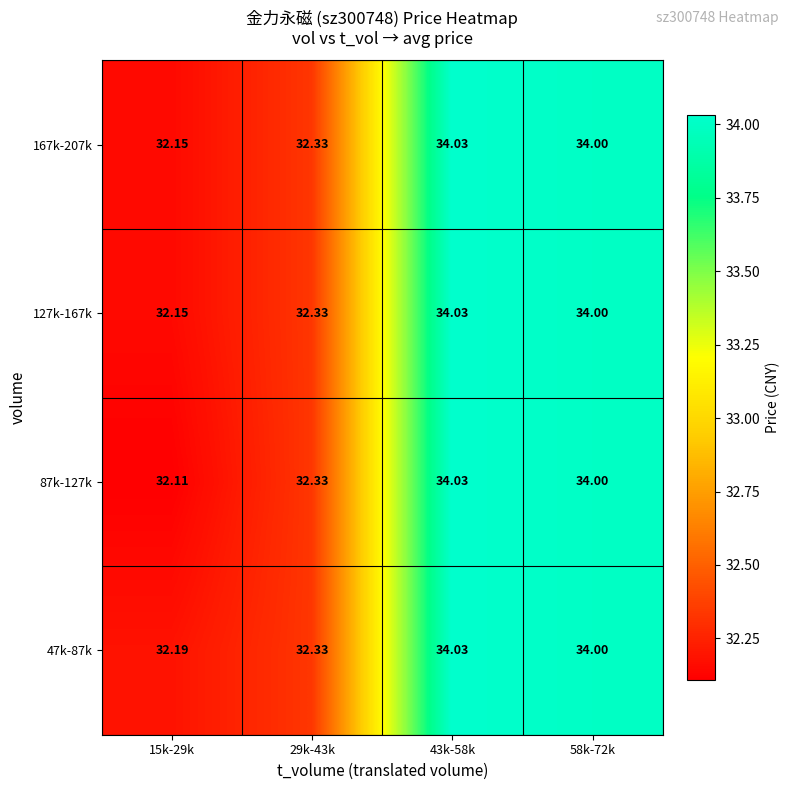

Is the value of 167k-207k at 15k-29k greater than the value of 127k-167k at 29k-43k?

No